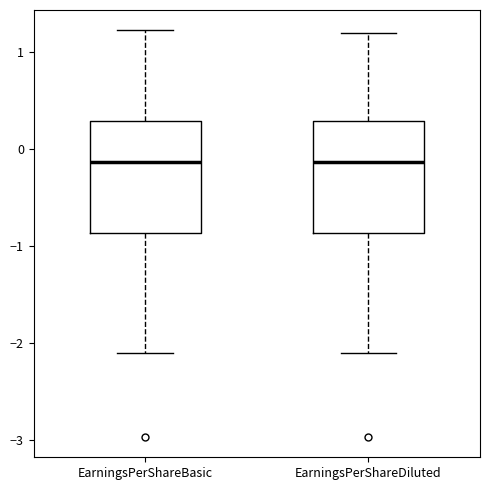

Where does the median line of the box for EarningsPerShareDiluted sit on the y-axis? The values are not printed on the chart, so give them approximately, as read against the axis.

-0.1